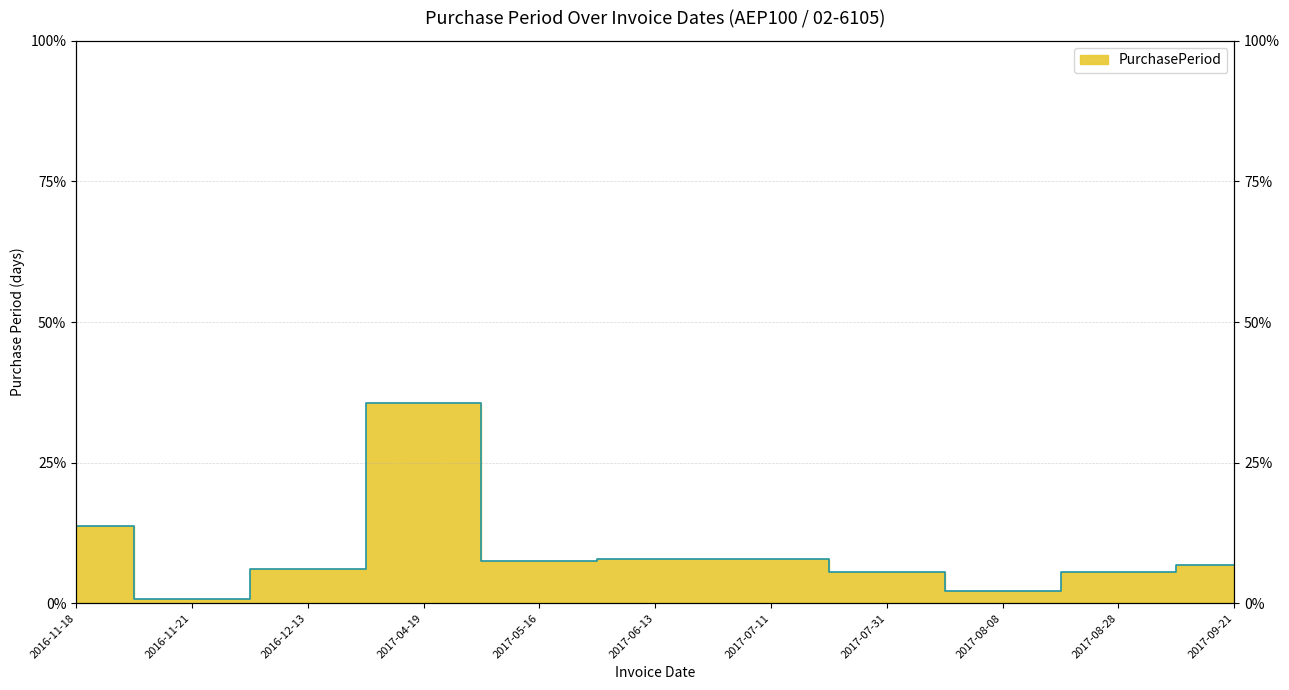

Read the value at 2017-06-13.

7.9